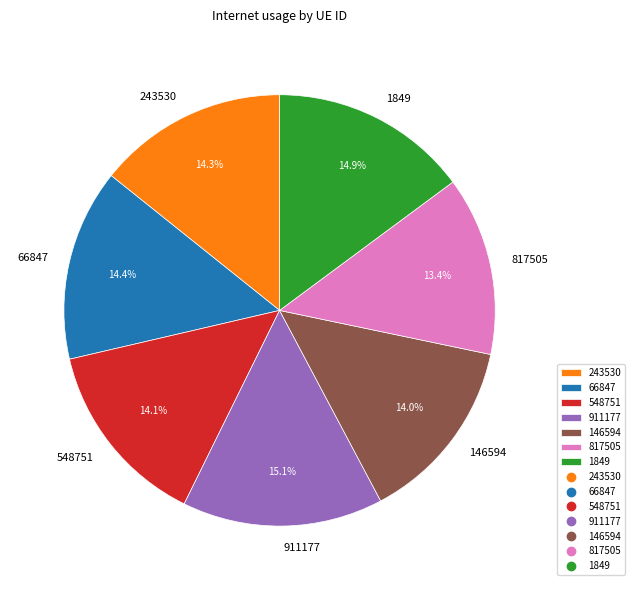

What percentage is the 911177 slice, to the nearest percent?

15%